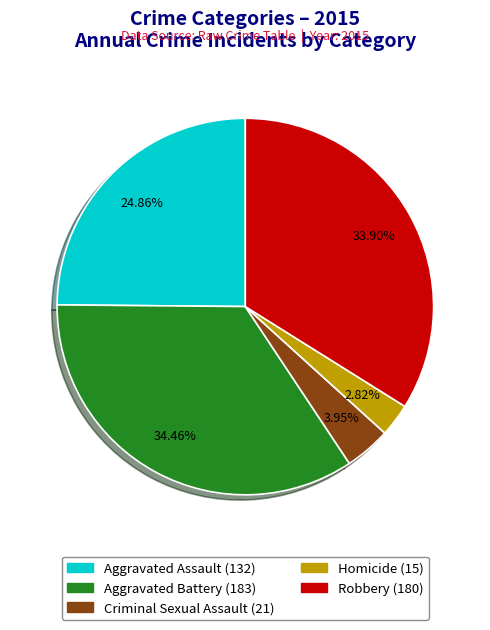

Which category has the biggest portion of the pie?

Aggravated Battery